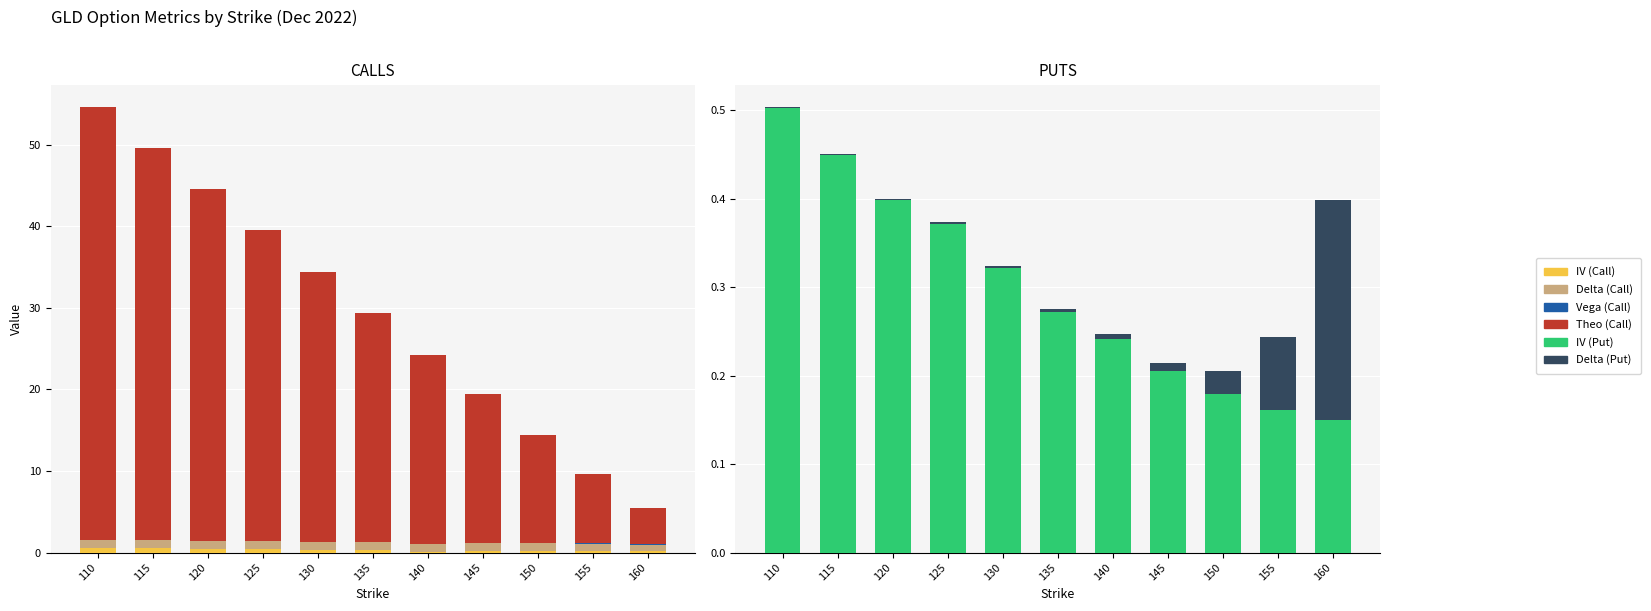

What is the total value across all series at 110?

55.1